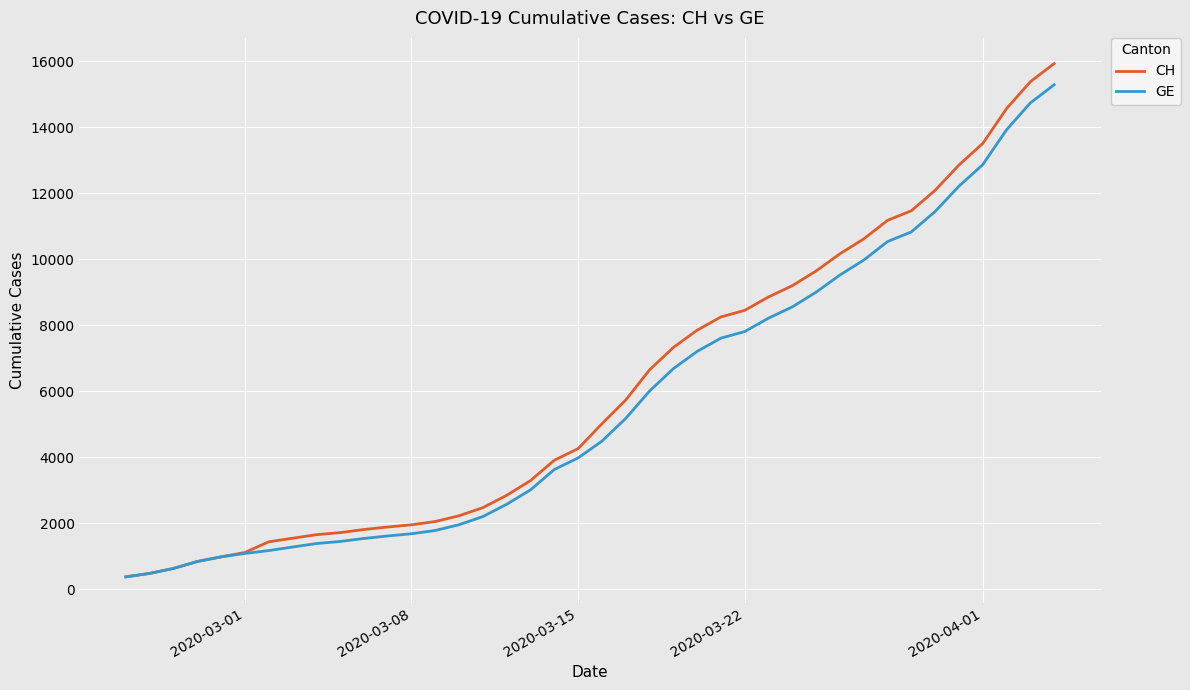

What is the lowest value of the GE series?

375